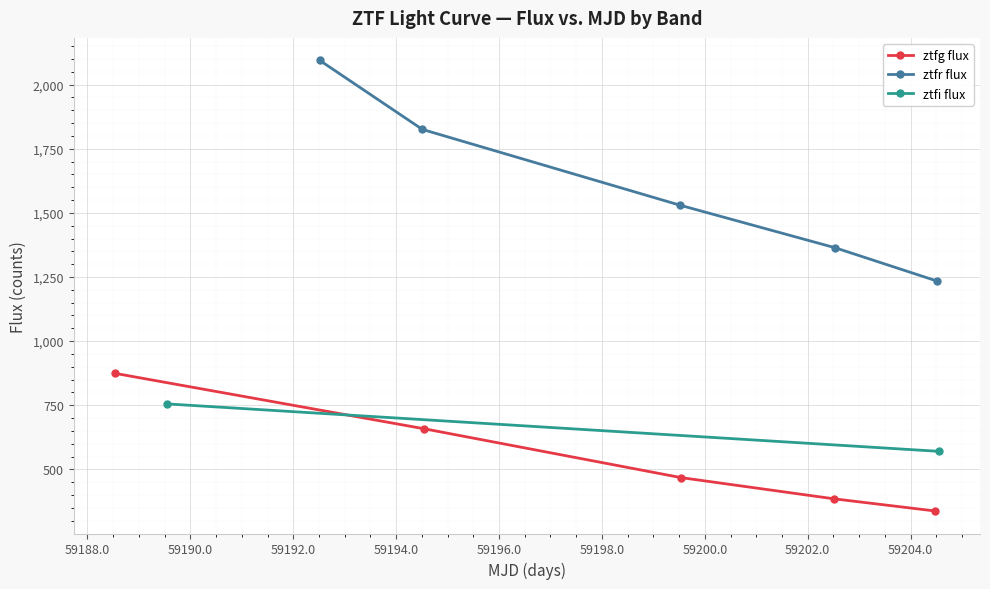

What is the value of the ztfg flux point at the 1st from the left?

874.4